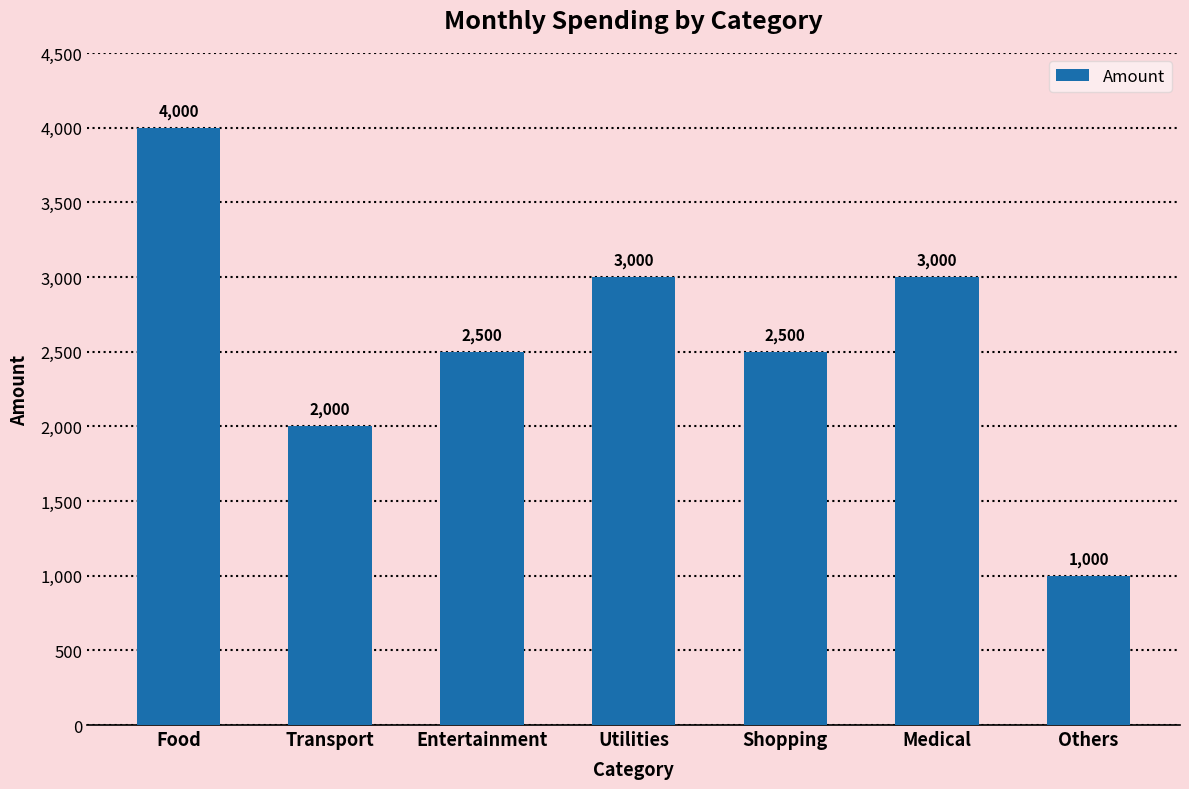

How many values are between 2000 and 3000?

5